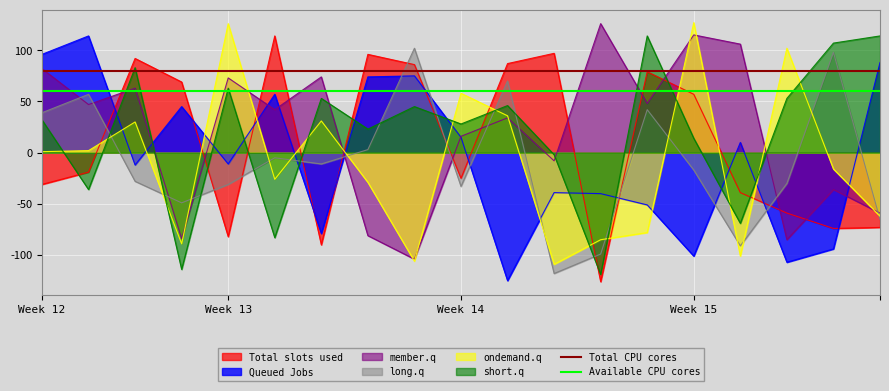

The Available CPU cores series shows 13 at Week 12. True or false?

False